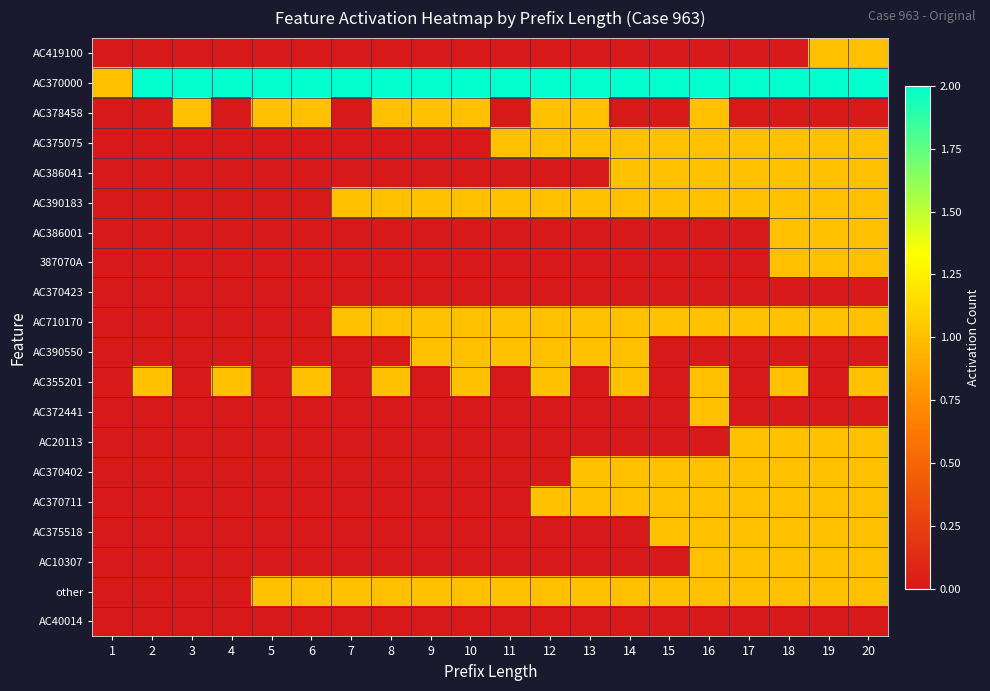

List the series in order of their peak value, highest first.

AC370000, AC419100, AC378458, AC375075, AC386041, AC390183, AC386001, 387070A, AC710170, AC390550, AC355201, AC372441, AC20113, AC370402, AC370711, AC375518, AC10307, other, AC370423, AC40014